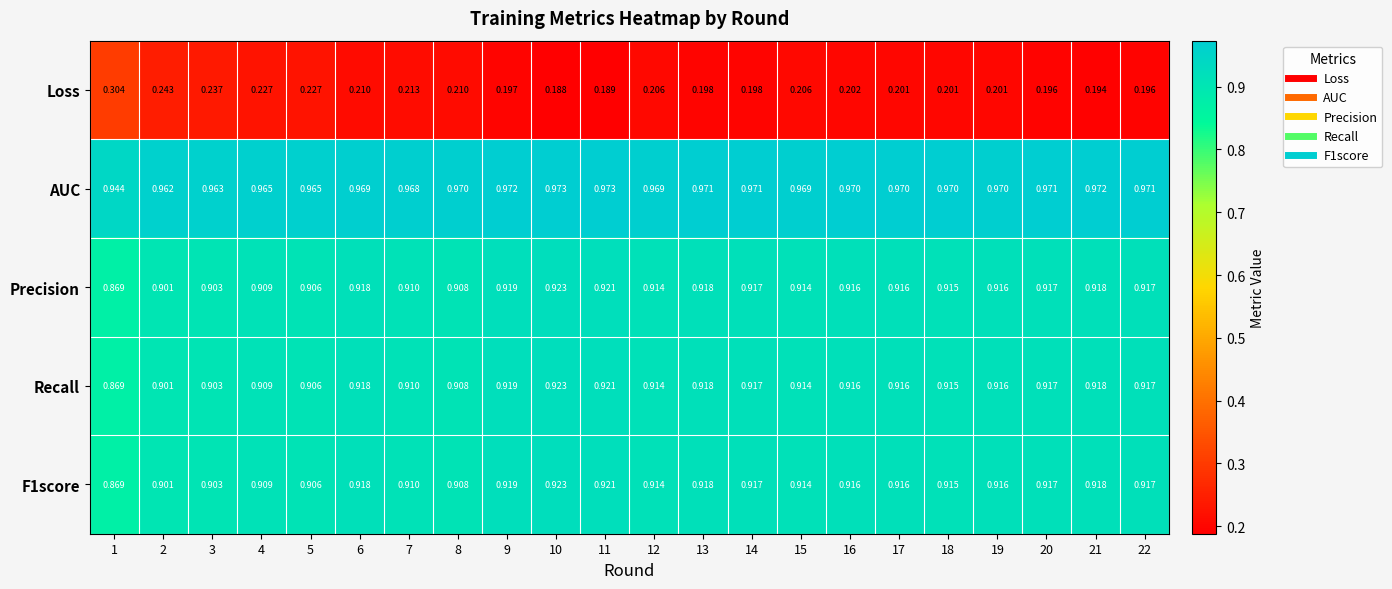

Which series has the largest total across all categories?

AUC